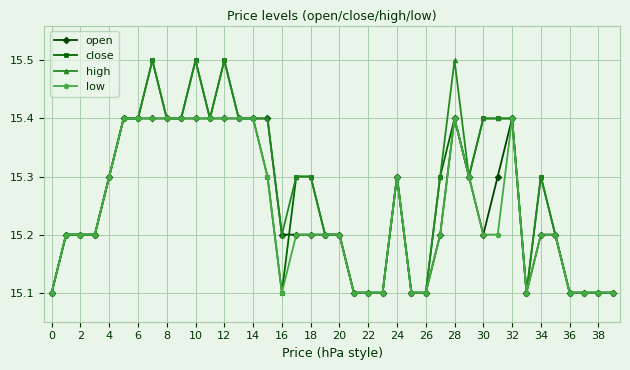

Reading right to left, list all the values displayed in this chart.

open: 15.1	15.1	15.1	15.1	15.2	15.2	15.1	15.4	15.3	15.2	15.3	15.4	15.2	15.1	15.1	15.3	15.1	15.1	15.1	15.2	15.2	15.2	15.2	15.2	15.4	15.4	15.4	15.4	15.4	15.4	15.4	15.4	15.4	15.4	15.4	15.3	15.2	15.2	15.2	15.1
close: 15.1	15.1	15.1	15.1	15.2	15.3	15.1	15.4	15.4	15.4	15.3	15.4	15.3	15.1	15.1	15.3	15.1	15.1	15.1	15.2	15.2	15.3	15.3	15.1	15.3	15.4	15.4	15.5	15.4	15.5	15.4	15.4	15.5	15.4	15.4	15.3	15.2	15.2	15.2	15.1
high: 15.1	15.1	15.1	15.1	15.2	15.3	15.1	15.4	15.4	15.4	15.3	15.5	15.3	15.1	15.1	15.3	15.1	15.1	15.1	15.2	15.2	15.3	15.3	15.2	15.4	15.4	15.4	15.5	15.4	15.5	15.4	15.4	15.5	15.4	15.4	15.3	15.2	15.2	15.2	15.1
low: 15.1	15.1	15.1	15.1	15.2	15.2	15.1	15.4	15.2	15.2	15.3	15.4	15.2	15.1	15.1	15.3	15.1	15.1	15.1	15.2	15.2	15.2	15.2	15.1	15.3	15.4	15.4	15.4	15.4	15.4	15.4	15.4	15.4	15.4	15.4	15.3	15.2	15.2	15.2	15.1